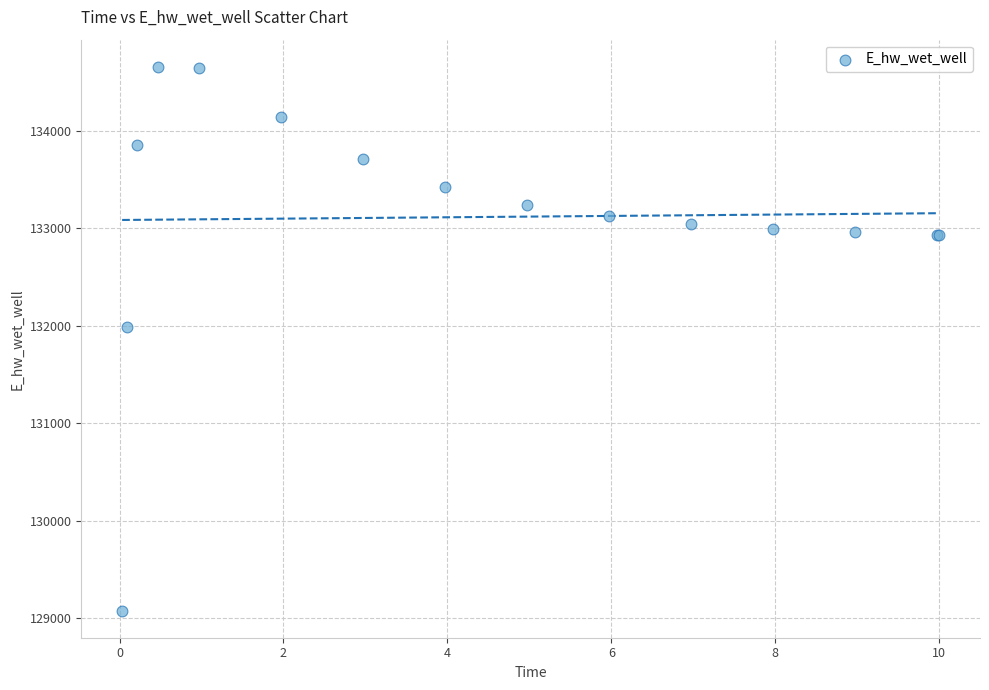

What Y value in the scatter plot is closest to 131866?

131987.8